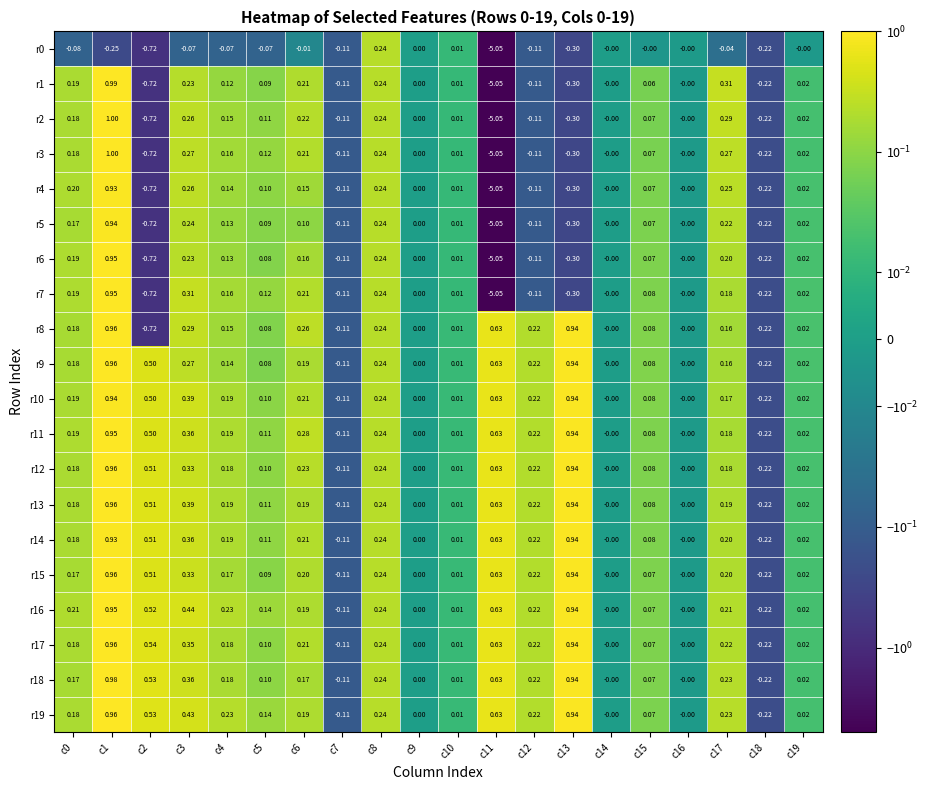

Is the value of r2 at c7 greater than the value of r19 at c12?

No